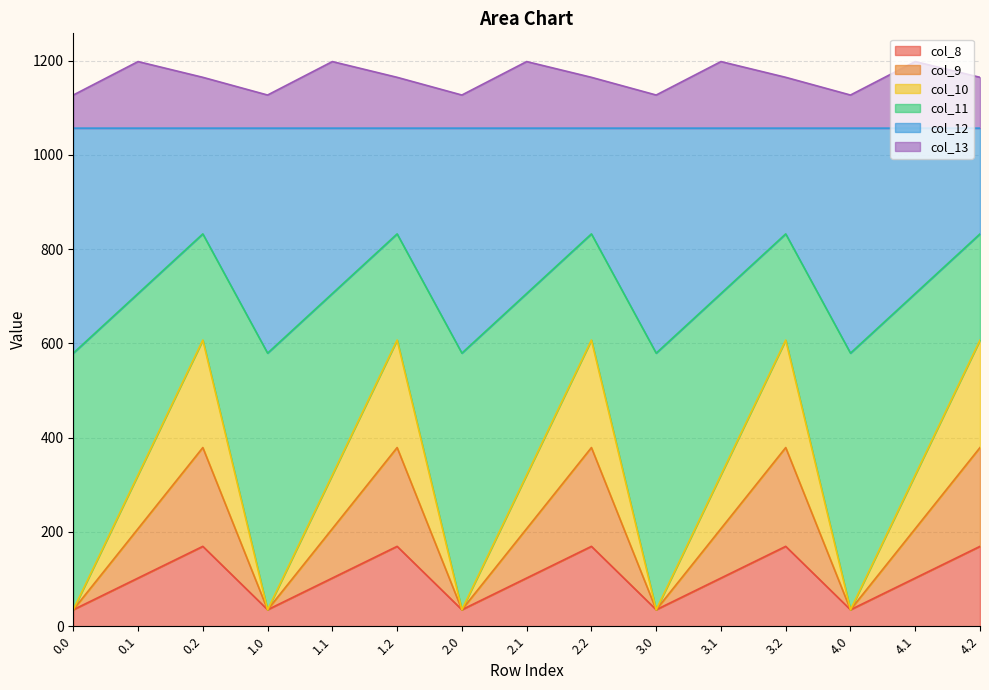

What is the highest value of the col_8 series?

169.5